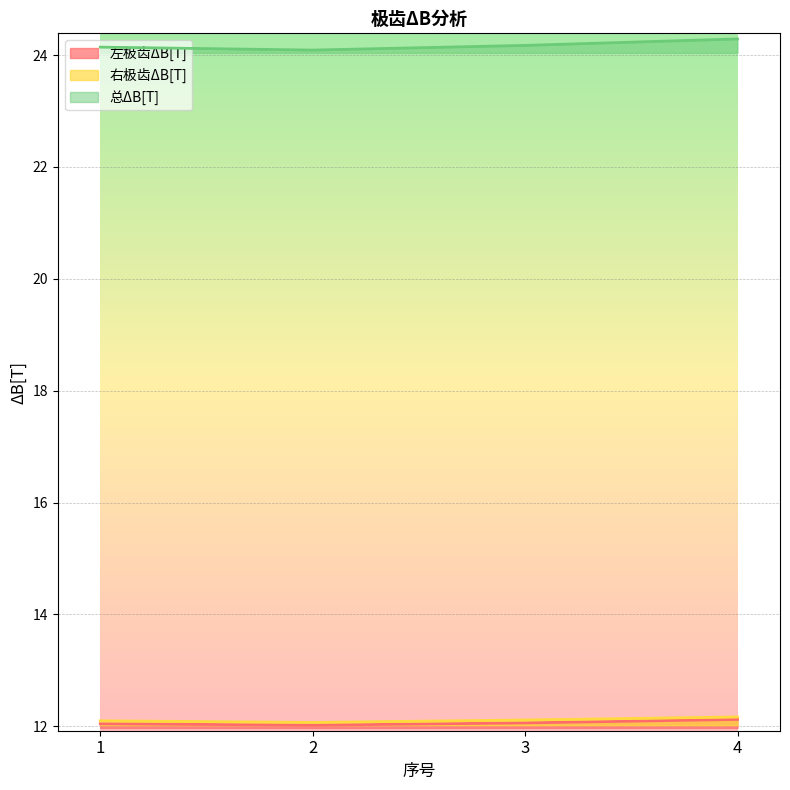

Which series changed the most between 1 and 3?

总ΔB[T]